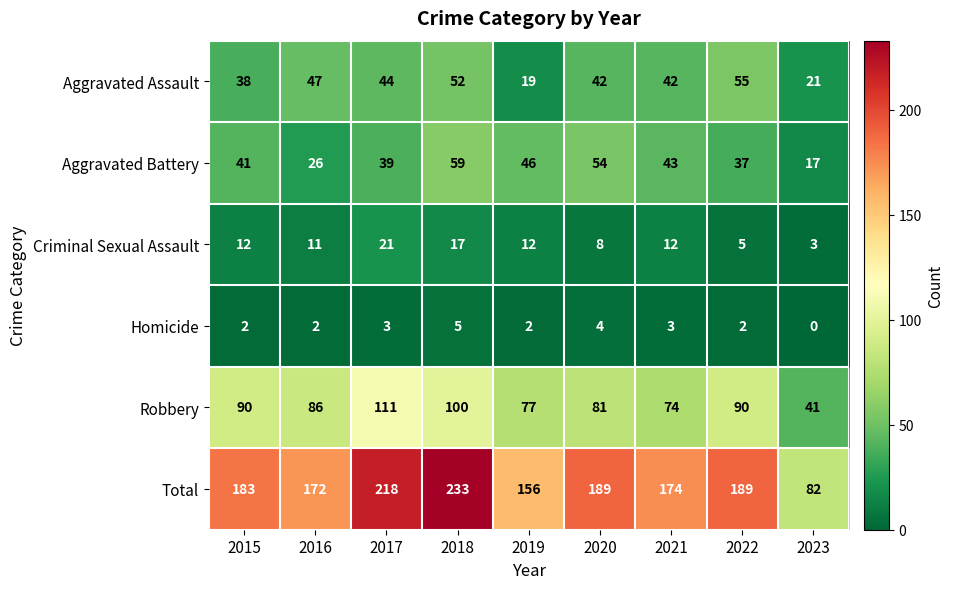

Which series has the widest spread of values?

Total